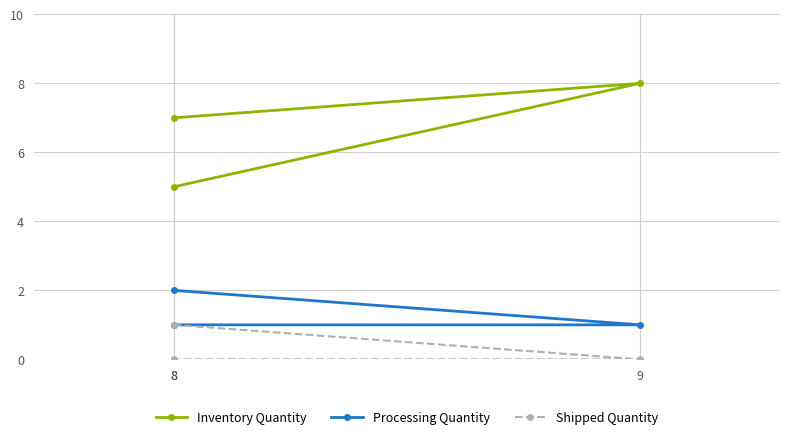

Which has a higher value, 8 or 8?

8